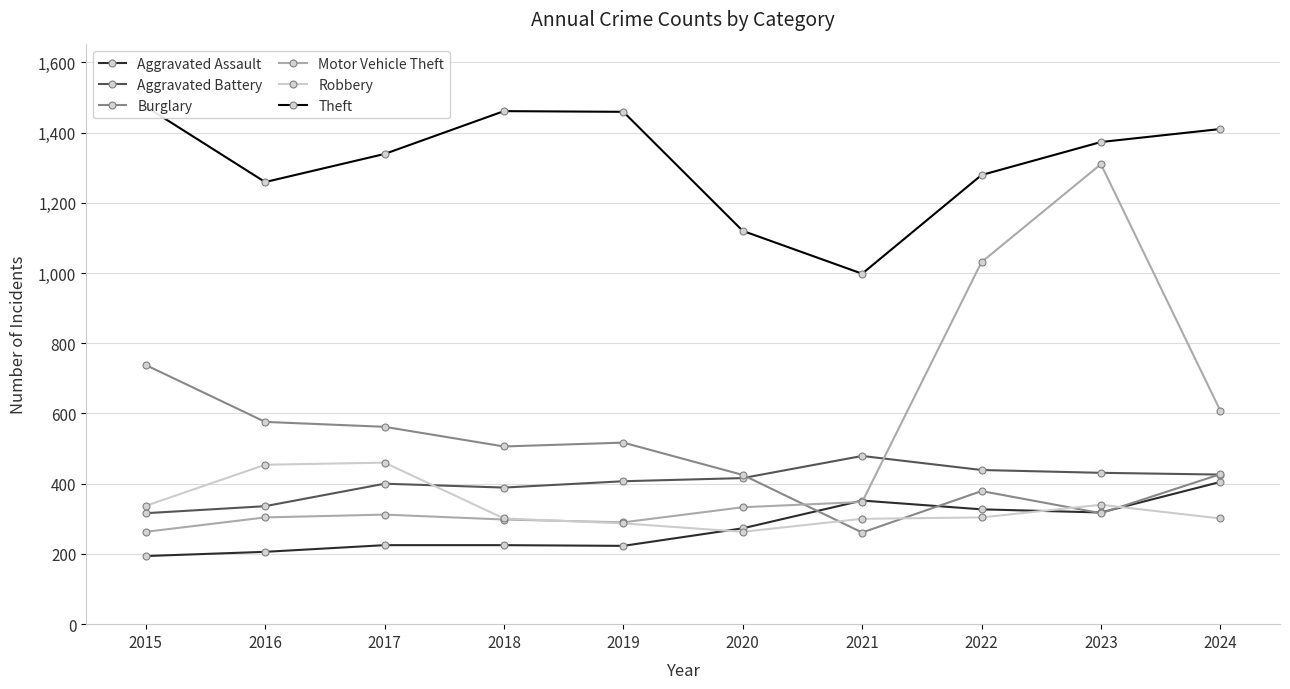

Which series changed the most between 2019 and 2021?

Theft